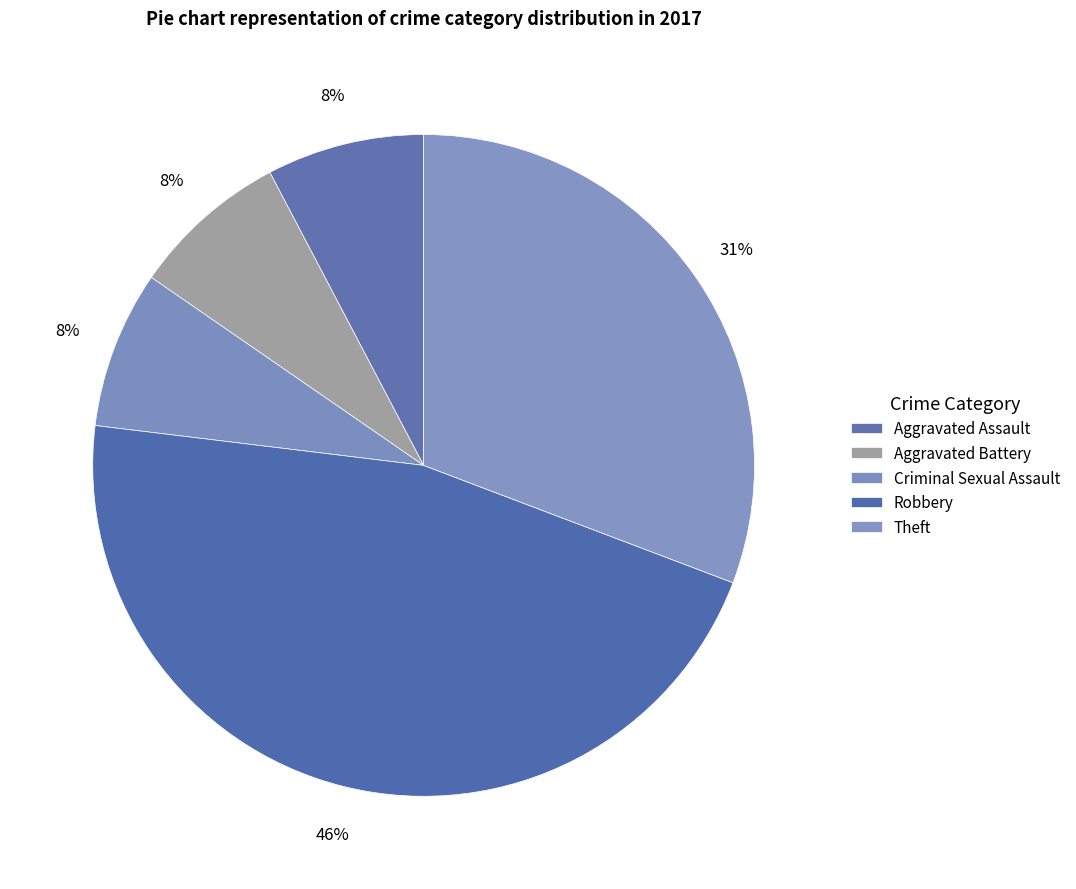

Is Aggravated Battery the majority of the pie?

No